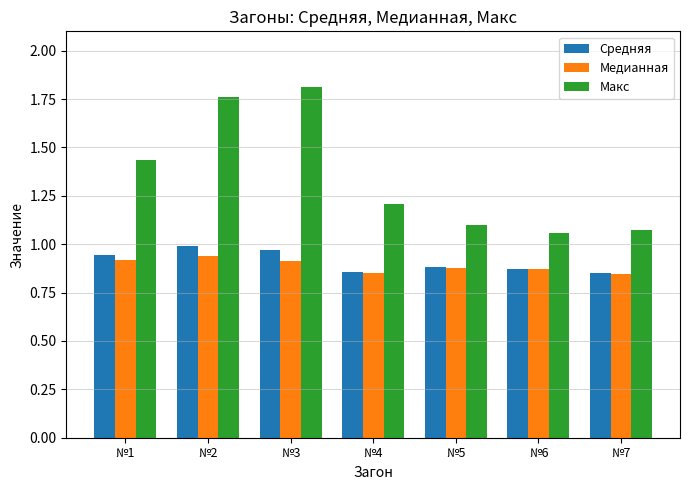

Is the value of Медианная at №2 greater than the value of Cредняя at №2?

No